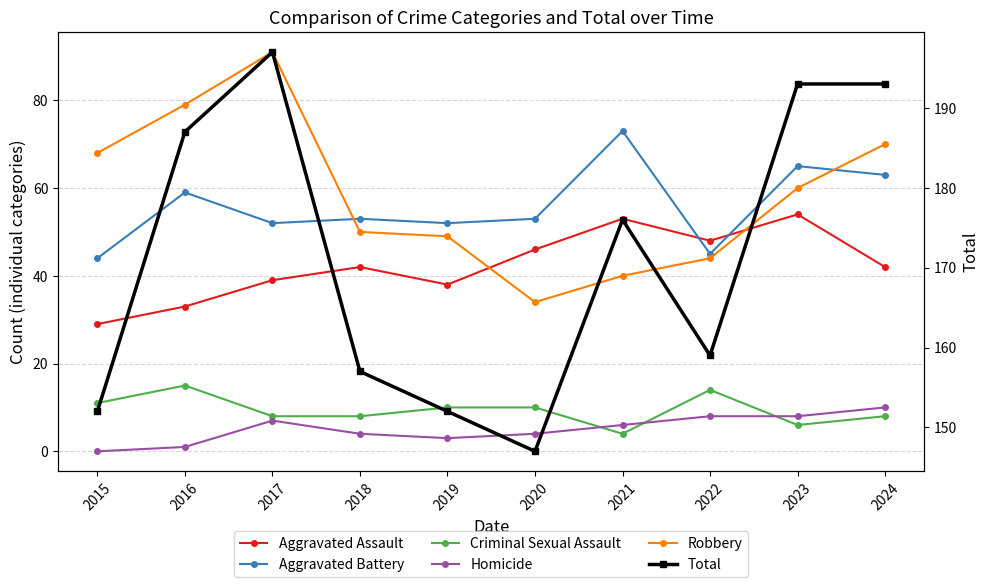

Reading left to right, list all the values displayed in this chart.

Aggravated Assault: 29	33	39	42	38	46	53	48	54	42
Aggravated Battery: 44	59	52	53	52	53	73	45	65	63
Criminal Sexual Assault: 11	15	8	8	10	10	4	14	6	8
Homicide: 0	1	7	4	3	4	6	8	8	10
Robbery: 68	79	91	50	49	34	40	44	60	70
Total: 152	187	197	157	152	147	176	159	193	193